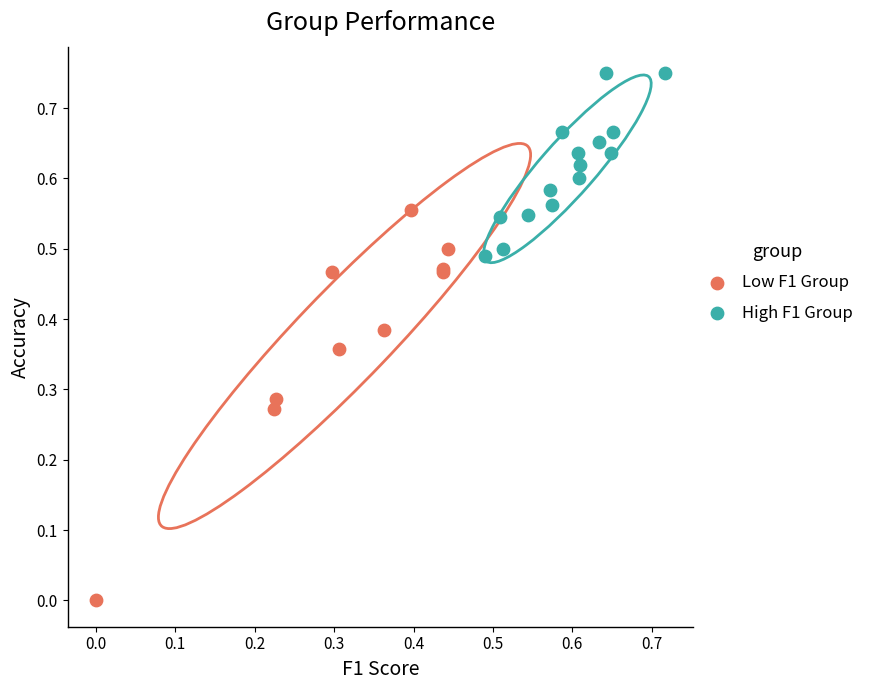

Which series has the widest spread of Y values?

Low F1 Group